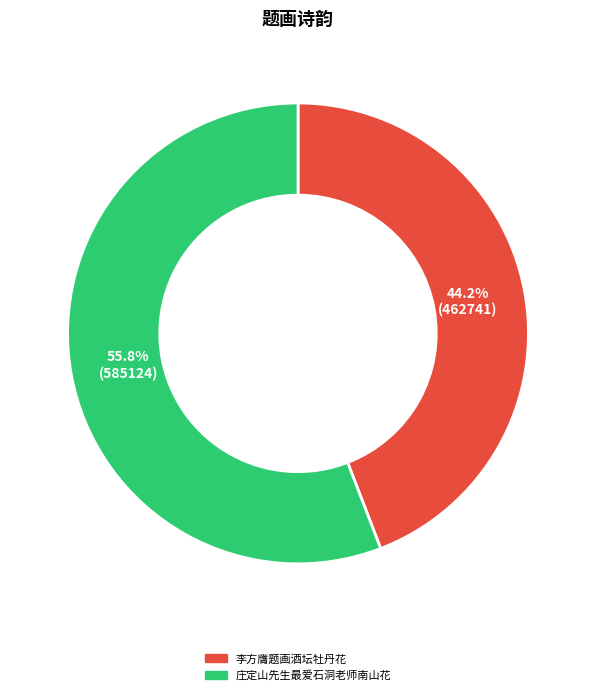

Does any single category account for the majority?

Yes